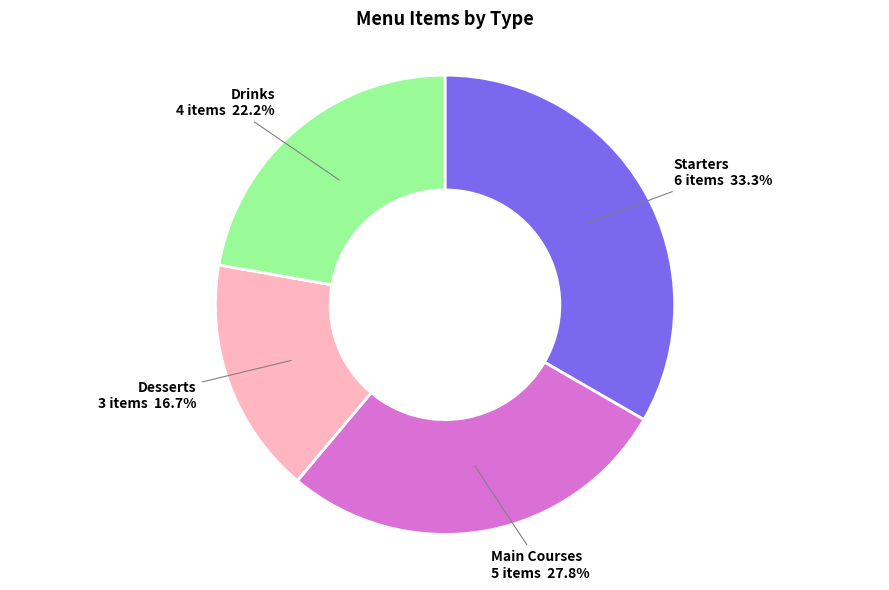

Which slice is the largest?

Starters